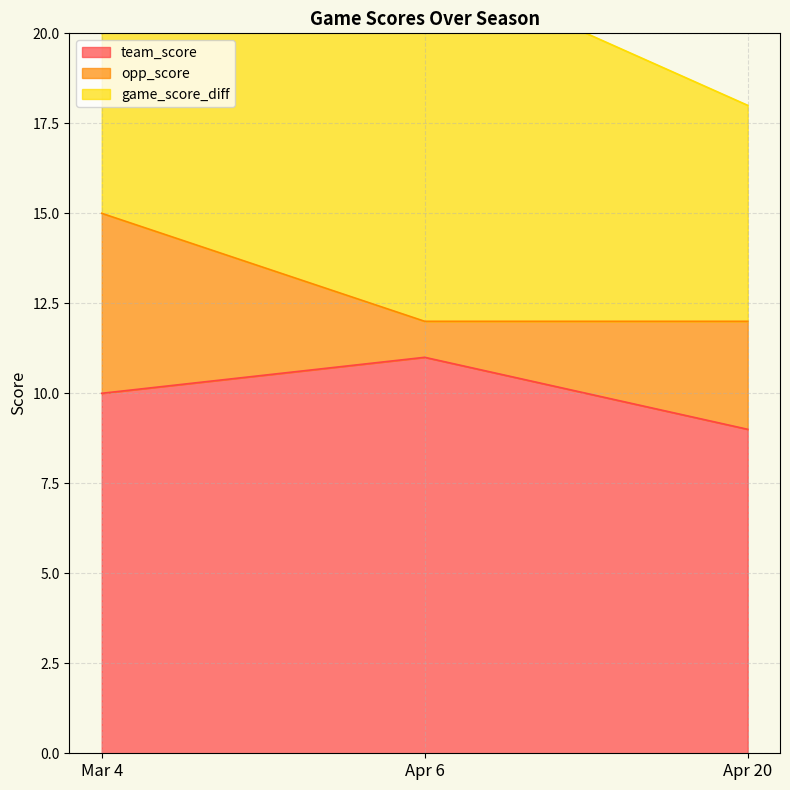

Where is game_score_diff nearest to the value 7?

Apr 20